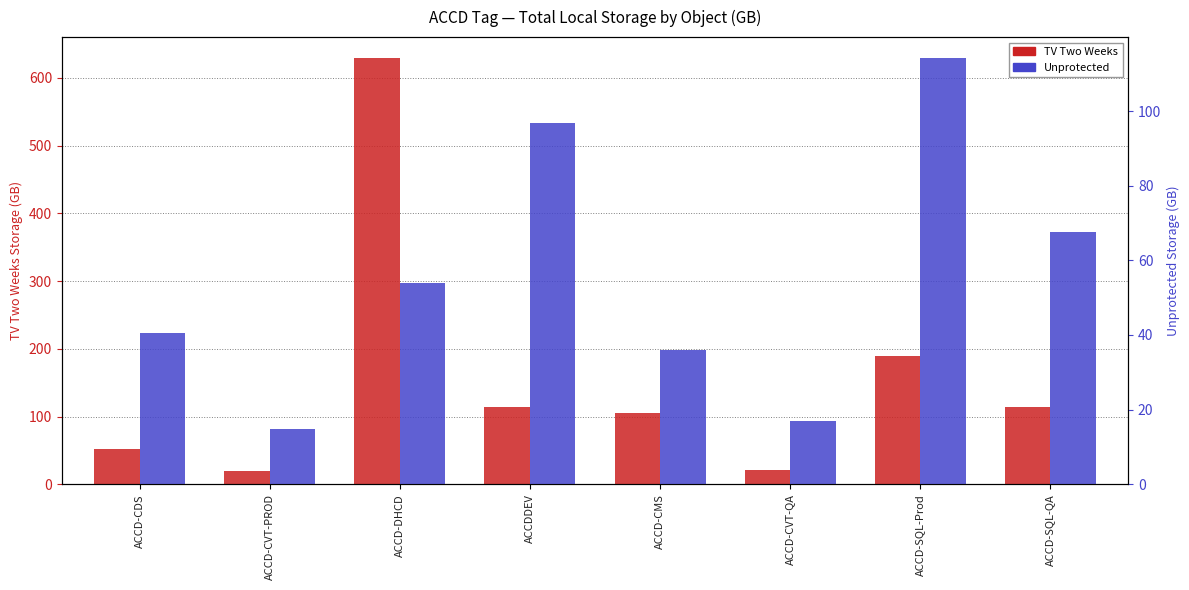

Rank the series by their maximum value, from lowest to highest.

Unprotected, TV Two Weeks